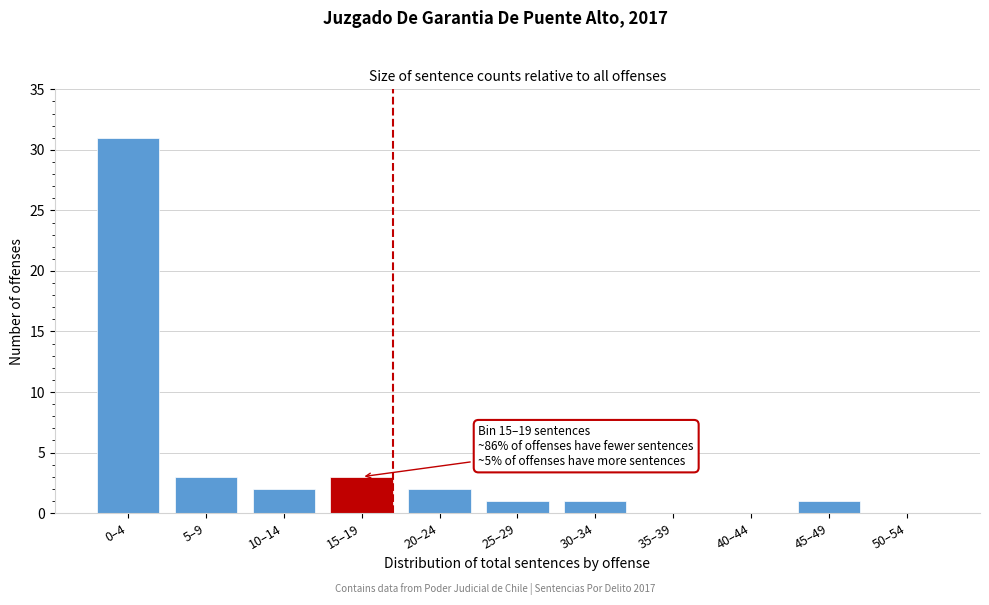

Reading left to right, list all the values displayed in this chart.

0–4=31	5–9=3	10–14=2	15–19=3	20–24=2	25–29=1	30–34=1	35–39=0	40–44=0	45–49=1	50–54=0